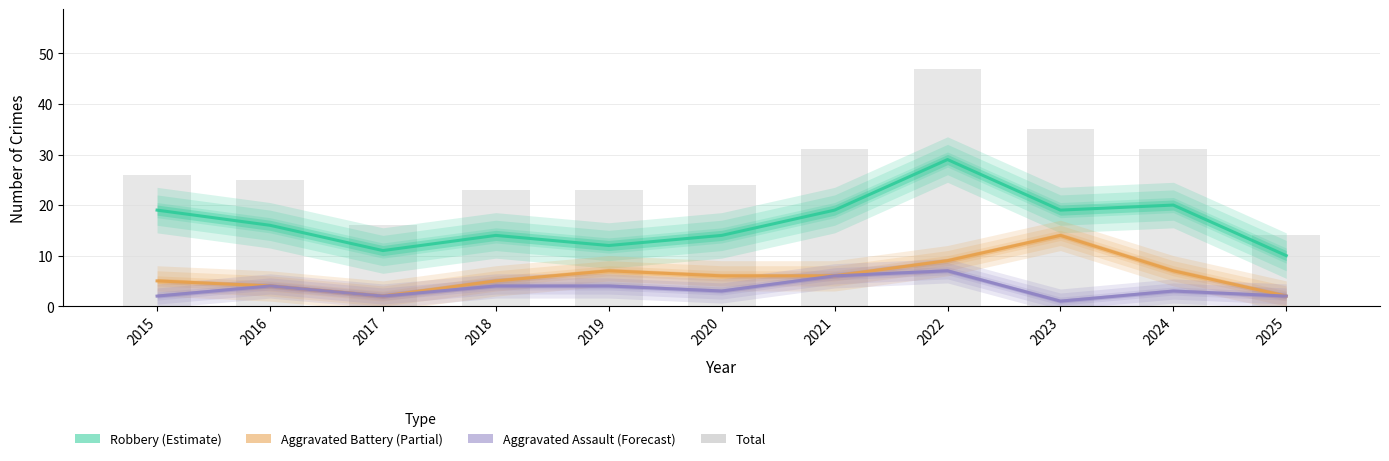

At which category is the sum across all series the highest?

2022